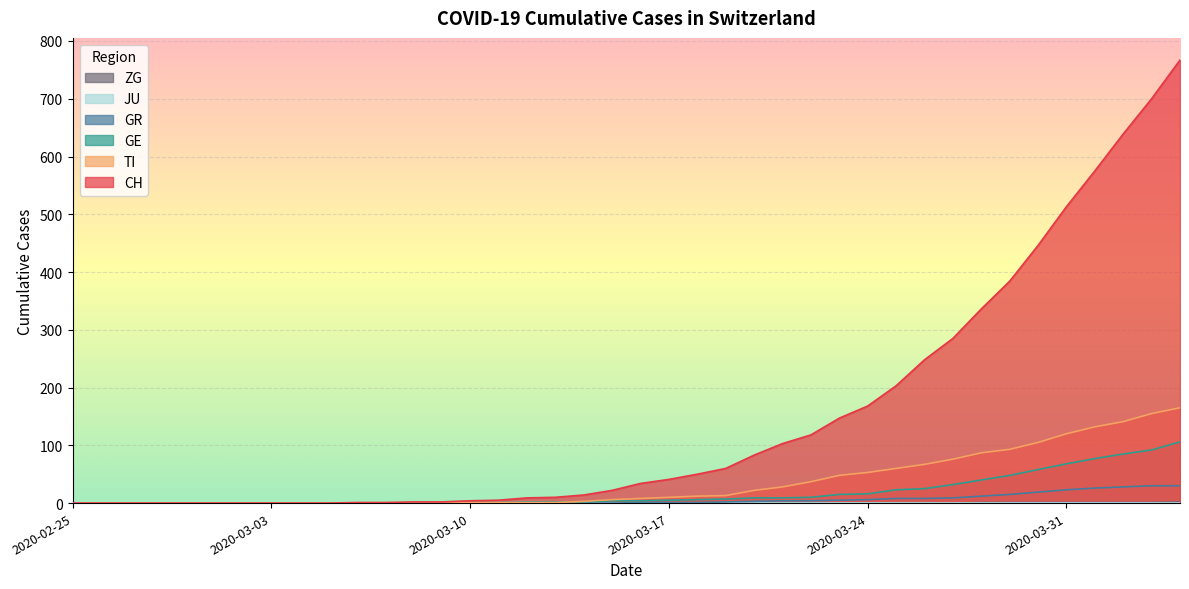

What is the maximum value shown in the chart?

767